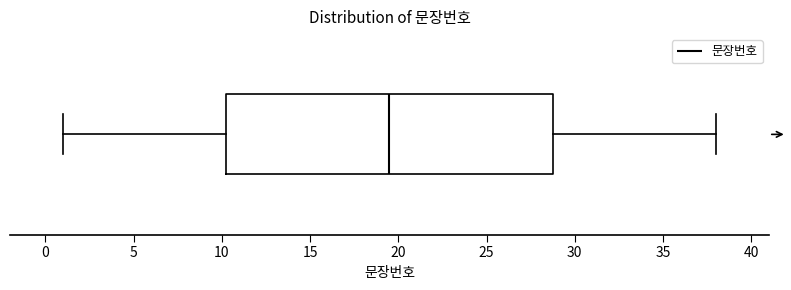

Transcribe this box plot: give where the median line is, the range the box spans, and where the two whiskers end, as read against the x-axis. The values are not printed on the chart, so give them approximately, as read against the axis.

median 19.5, box 10.5 to 29.0, whiskers 1.0 to 38.0